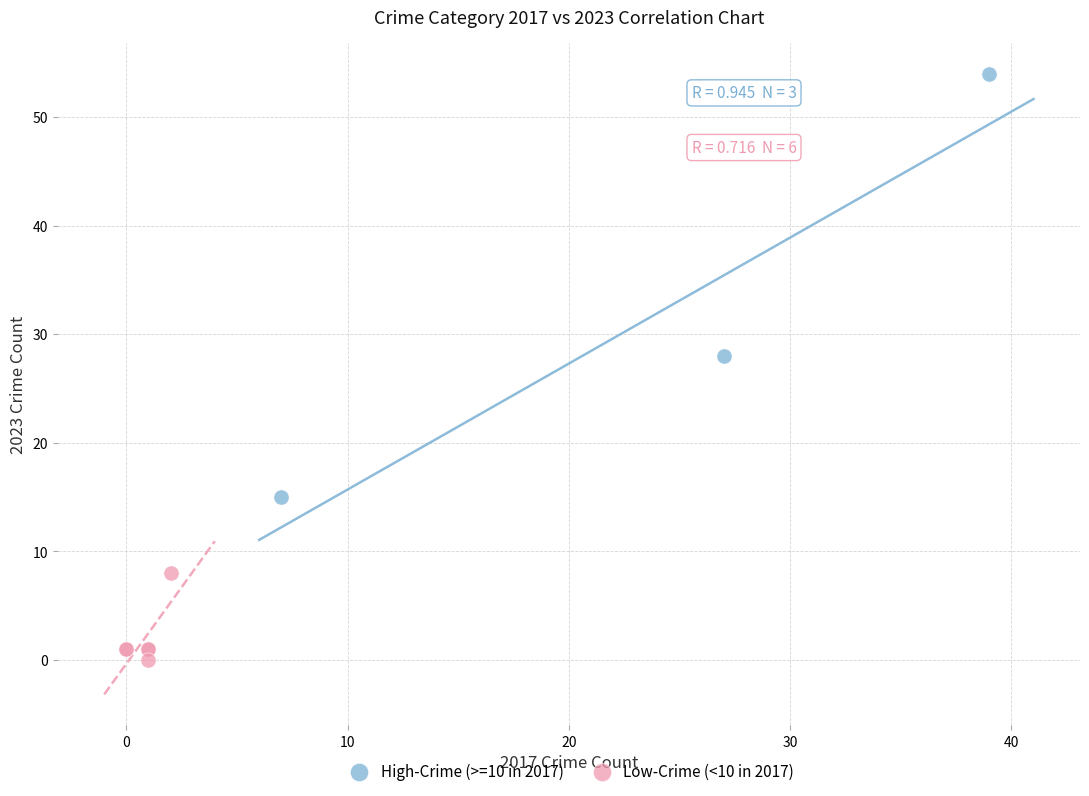

What are all the series names shown in the legend?

High-Crime (>=10 in 2017), Low-Crime (<10 in 2017)